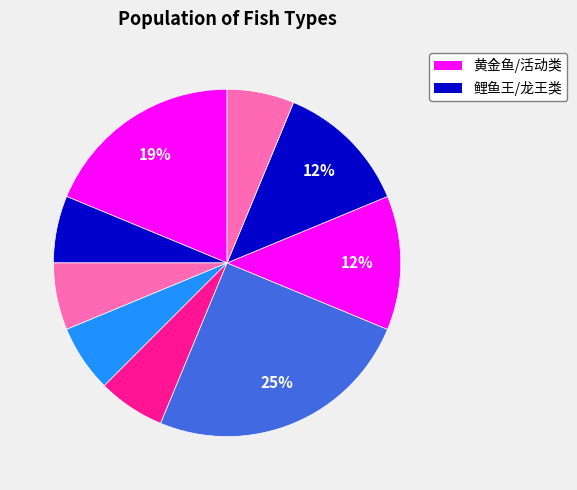

Count the number of slices in the pie.

9